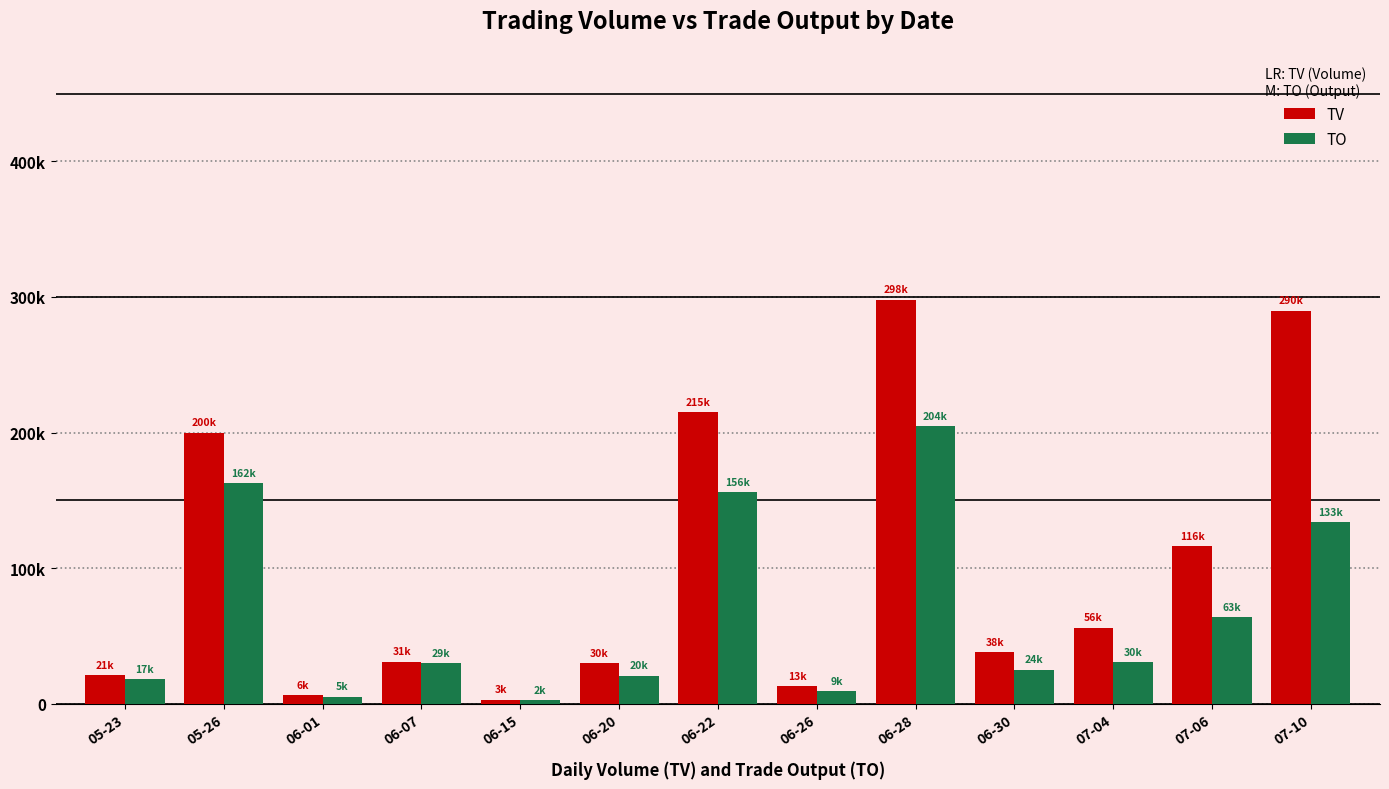

What is the difference between the maximum and minimum values in the TV series?

295000